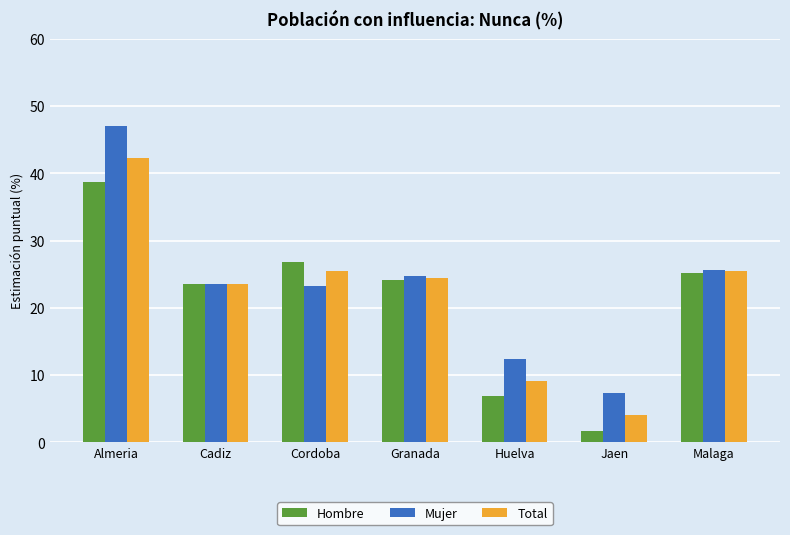

What is the difference between the Total values at Jaen and Cadiz?

19.5